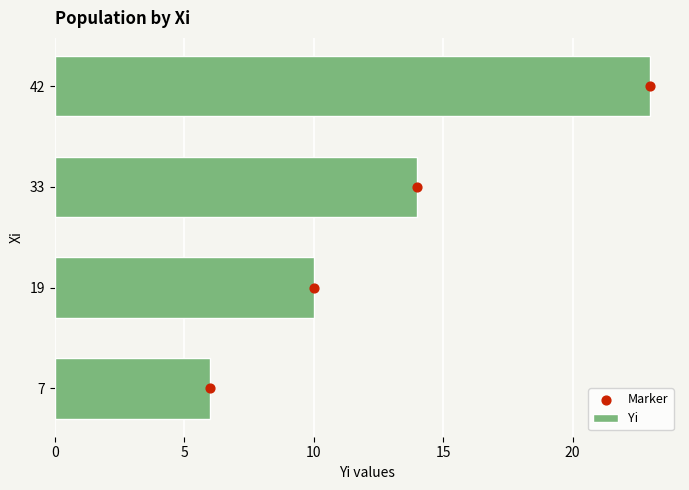

Which series contains the highest Y value?

Yi